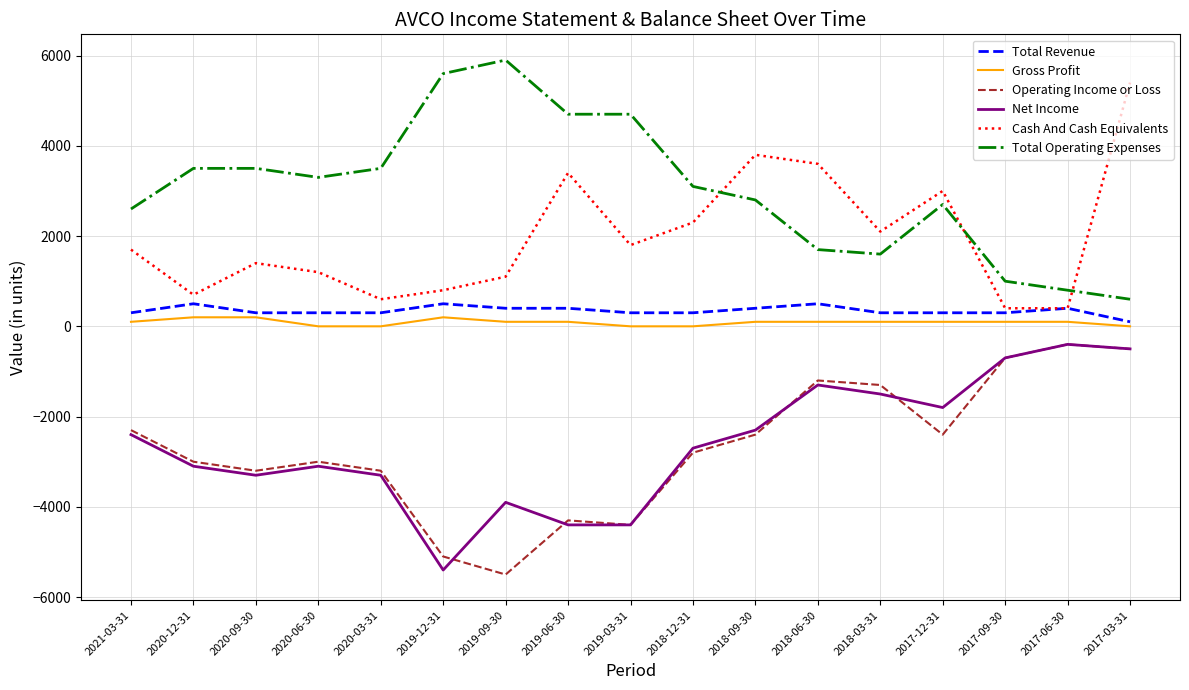

Reading right to left, extract all data points from this chart.

Total Revenue: 2017-03-31=100	2017-06-30=400	2017-09-30=300	2017-12-31=300	2018-03-31=300	2018-06-30=500	2018-09-30=400	2018-12-31=300	2019-03-31=300	2019-06-30=400	2019-09-30=400	2019-12-31=500	2020-03-31=300	2020-06-30=300	2020-09-30=300	2020-12-31=500	2021-03-31=300
Gross Profit: 2017-03-31=0	2017-06-30=100	2017-09-30=100	2017-12-31=100	2018-03-31=100	2018-06-30=100	2018-09-30=100	2018-12-31=0	2019-03-31=0	2019-06-30=100	2019-09-30=100	2019-12-31=200	2020-03-31=0	2020-06-30=0	2020-09-30=200	2020-12-31=200	2021-03-31=100
Operating Income or Loss: 2017-03-31=-500	2017-06-30=-400	2017-09-30=-700	2017-12-31=-2400	2018-03-31=-1300	2018-06-30=-1200	2018-09-30=-2400	2018-12-31=-2800	2019-03-31=-4400	2019-06-30=-4300	2019-09-30=-5500	2019-12-31=-5100	2020-03-31=-3200	2020-06-30=-3000	2020-09-30=-3200	2020-12-31=-3000	2021-03-31=-2300
Net Income: 2017-03-31=-500	2017-06-30=-400	2017-09-30=-700	2017-12-31=-1800	2018-03-31=-1500	2018-06-30=-1300	2018-09-30=-2300	2018-12-31=-2700	2019-03-31=-4400	2019-06-30=-4400	2019-09-30=-3900	2019-12-31=-5400	2020-03-31=-3300	2020-06-30=-3100	2020-09-30=-3300	2020-12-31=-3100	2021-03-31=-2400
Cash And Cash Equivalents: 2017-03-31=5400	2017-06-30=400	2017-09-30=400	2017-12-31=3000	2018-03-31=2100	2018-06-30=3600	2018-09-30=3800	2018-12-31=2300	2019-03-31=1800	2019-06-30=3400	2019-09-30=1100	2019-12-31=800	2020-03-31=600	2020-06-30=1200	2020-09-30=1400	2020-12-31=700	2021-03-31=1700
Total Operating Expenses: 2017-03-31=600	2017-06-30=800	2017-09-30=1000	2017-12-31=2700	2018-03-31=1600	2018-06-30=1700	2018-09-30=2800	2018-12-31=3100	2019-03-31=4700	2019-06-30=4700	2019-09-30=5900	2019-12-31=5600	2020-03-31=3500	2020-06-30=3300	2020-09-30=3500	2020-12-31=3500	2021-03-31=2600